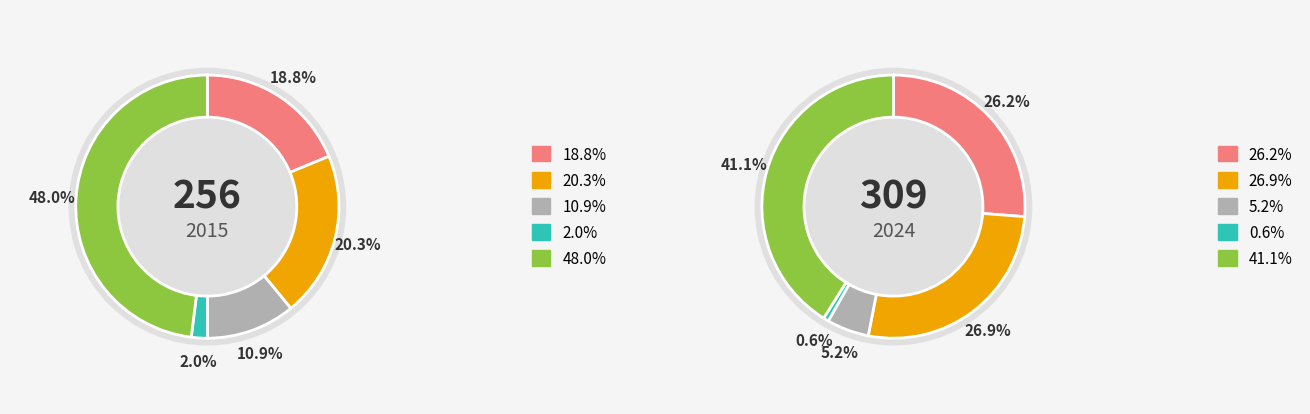

Between values_2015 and 3, which is larger?

values_2015